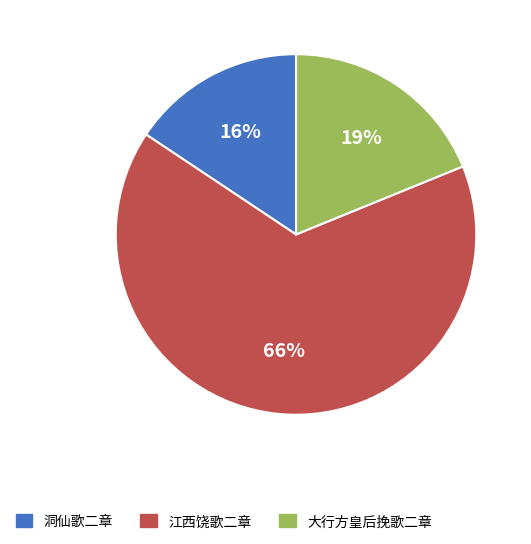

Which category has the biggest portion of the pie?

江西饶歌二章